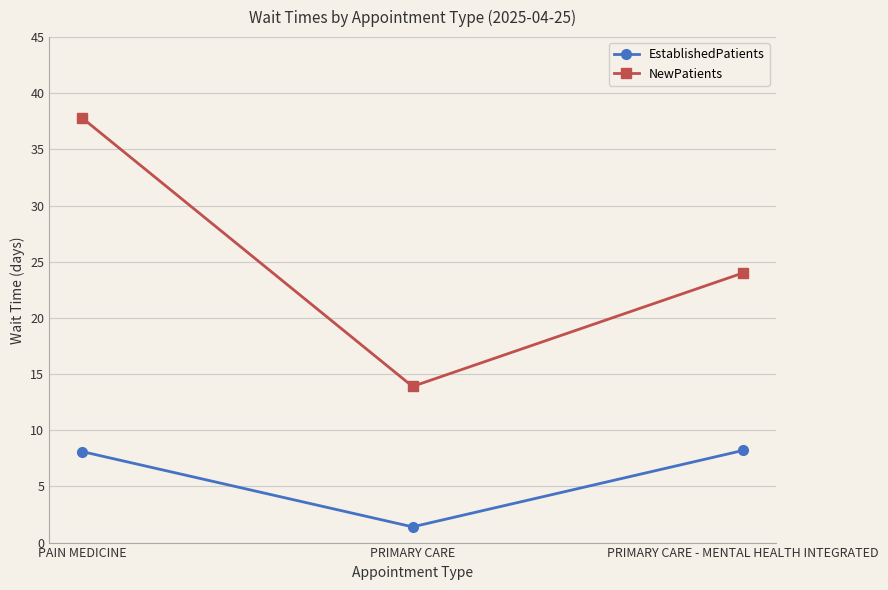

How many series are shown in this chart?

2